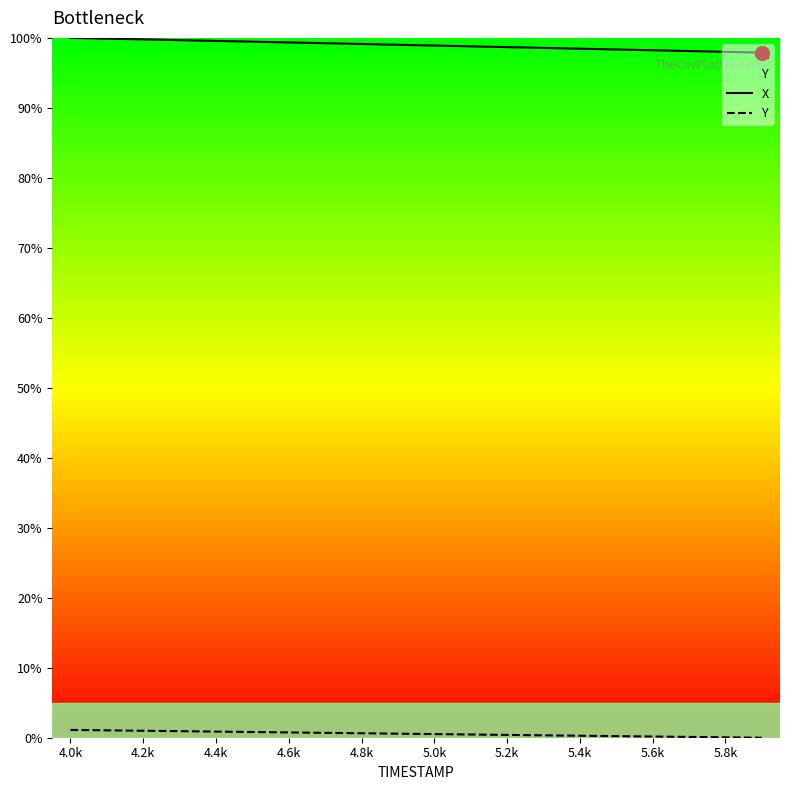

Reading right to left, extract all data points from this chart.

X: 97.9	98.0	98.1	98.2	98.3	98.5	98.6	98.7	98.8	98.9	99.0	99.1	99.2	99.3	99.5	99.6	99.7	99.8	99.9	100.0
Y: 0.0	0.1	0.1	0.2	0.2	0.3	0.3	0.4	0.5	0.5	0.6	0.6	0.7	0.8	0.8	0.9	0.9	1.0	1.1	1.1